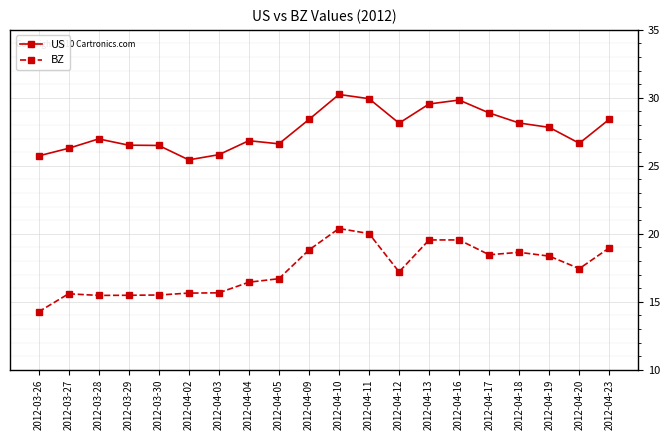

Read the BZ value at 2012-04-09.

18.8